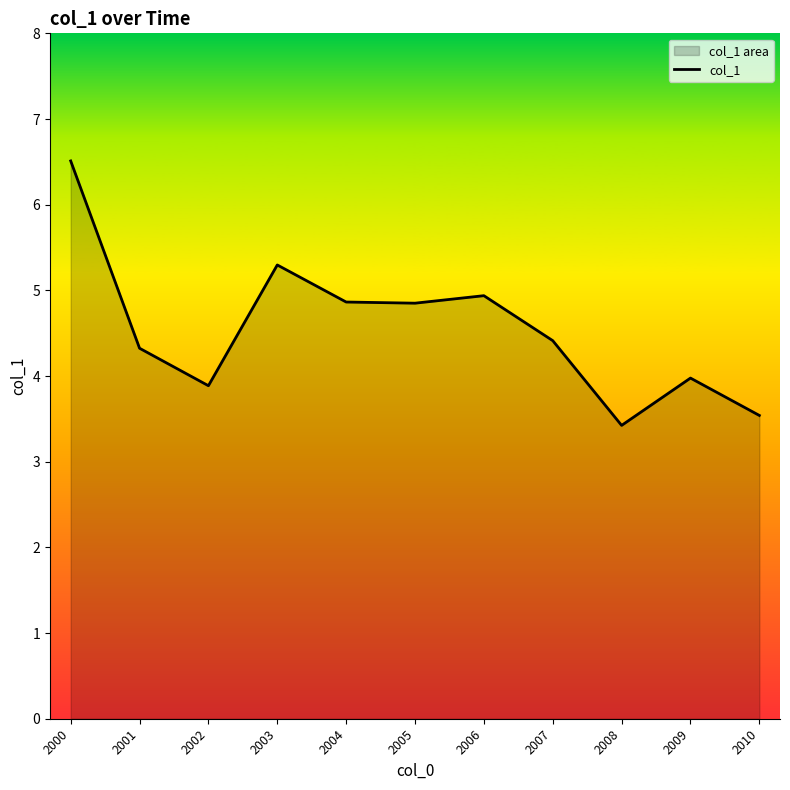

Reading left to right, list all the values displayed in this chart.

6.5	4.3	3.9	5.3	4.9	4.9	4.9	4.4	3.4	4.0	3.5